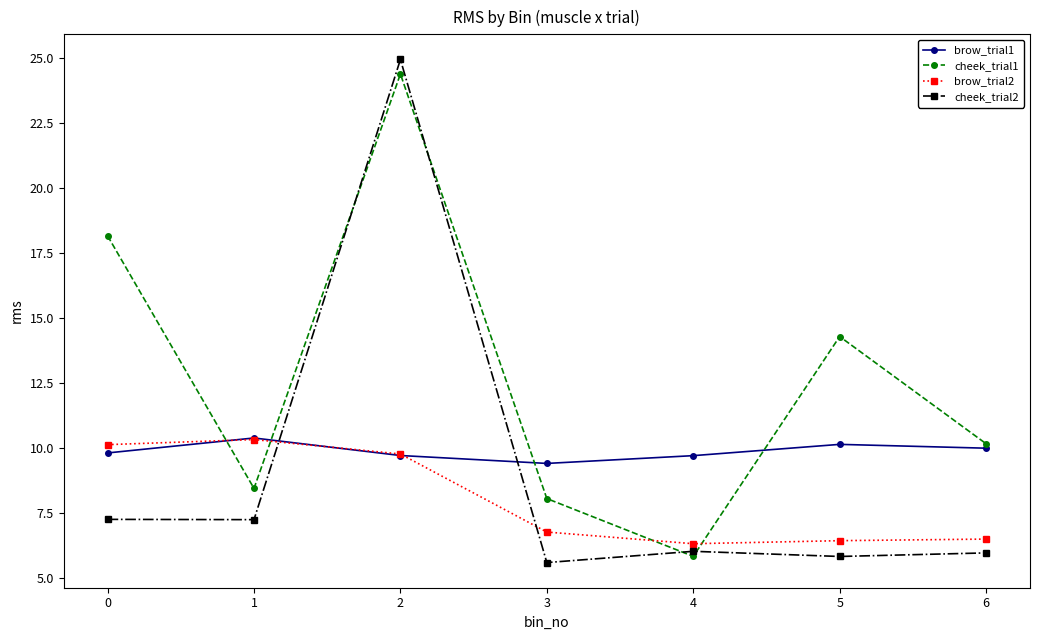

The value of brow_trial1 at 4 is 15.9. True or false?

False